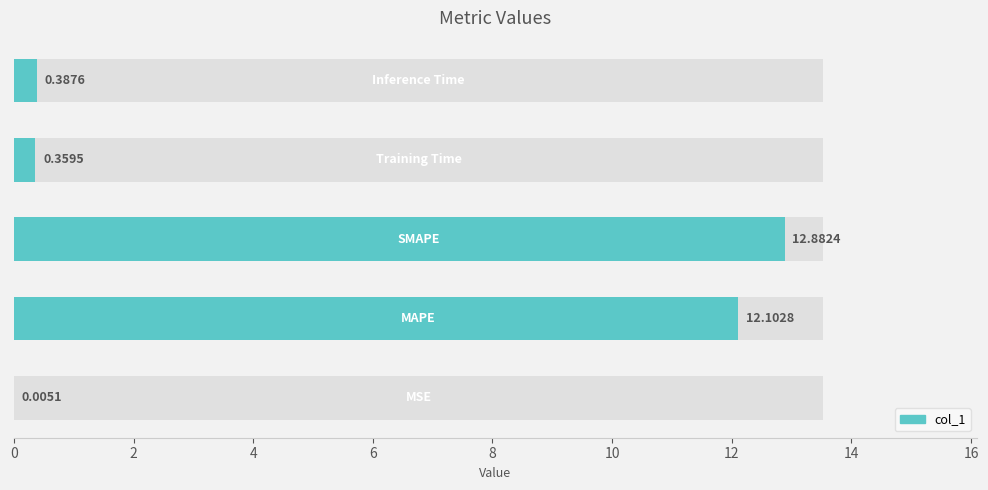

What is the difference between the values at 0 and 2?

12.1